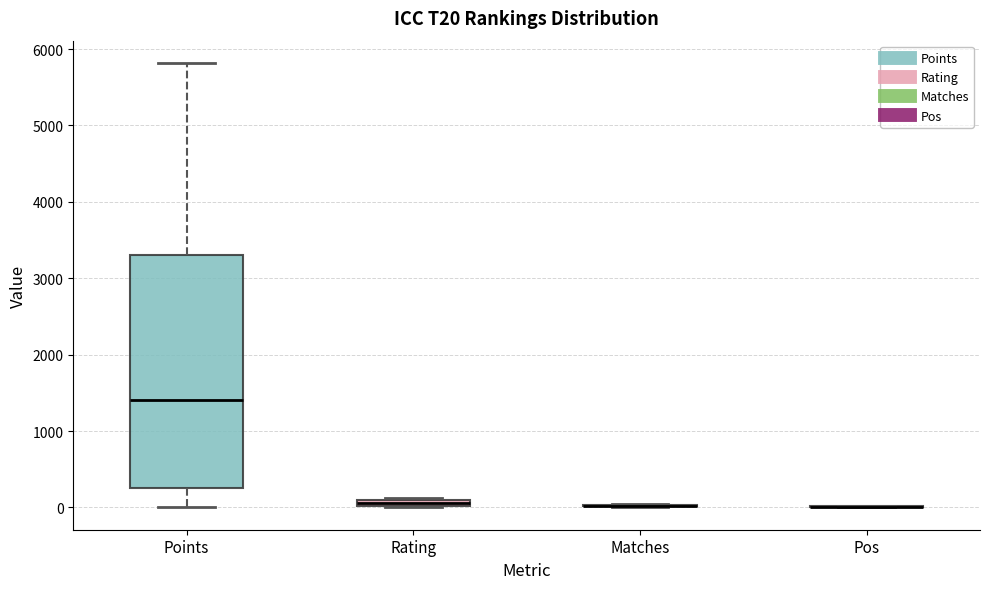

Comparing the boxes themselves (not the whiskers), which one is the tallest?

Points